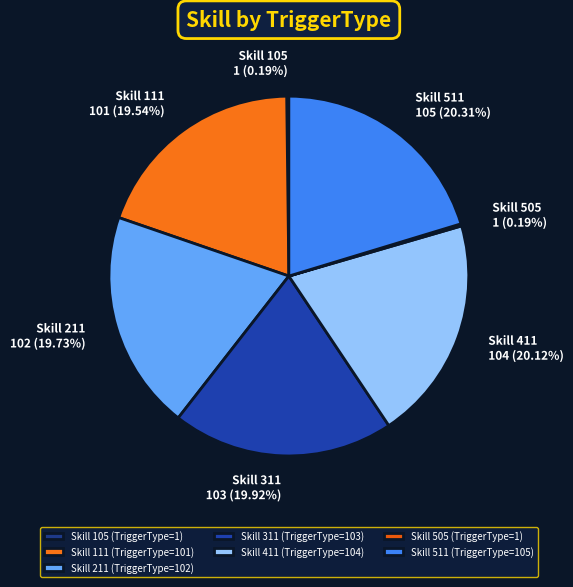

Does any single category account for the majority?

No